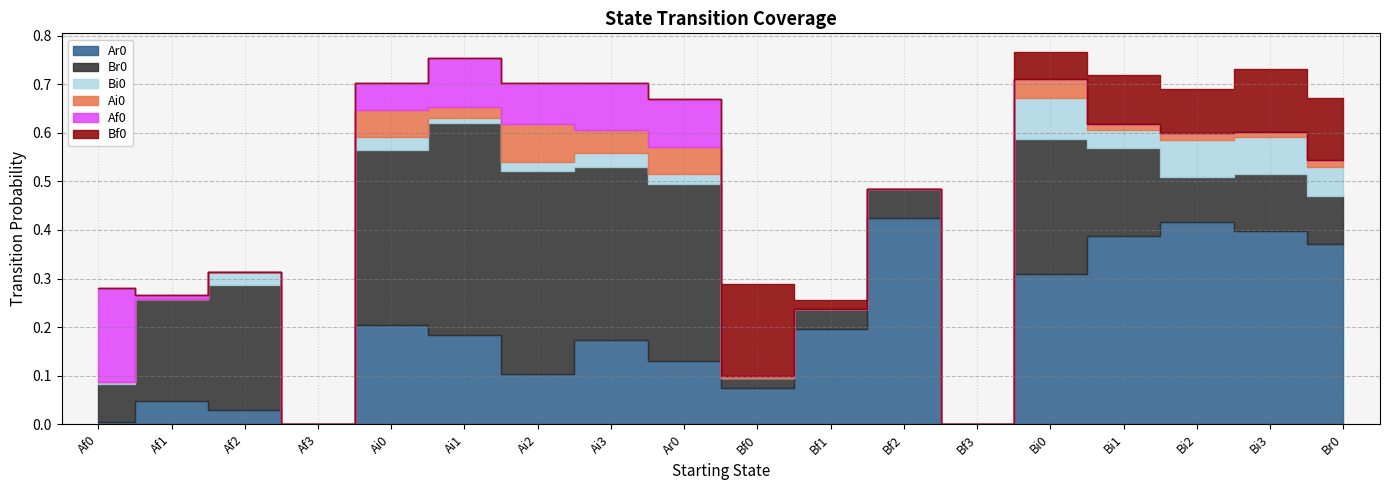

What is the sum of the Bf0 values at Bf0 and Af1?

0.2